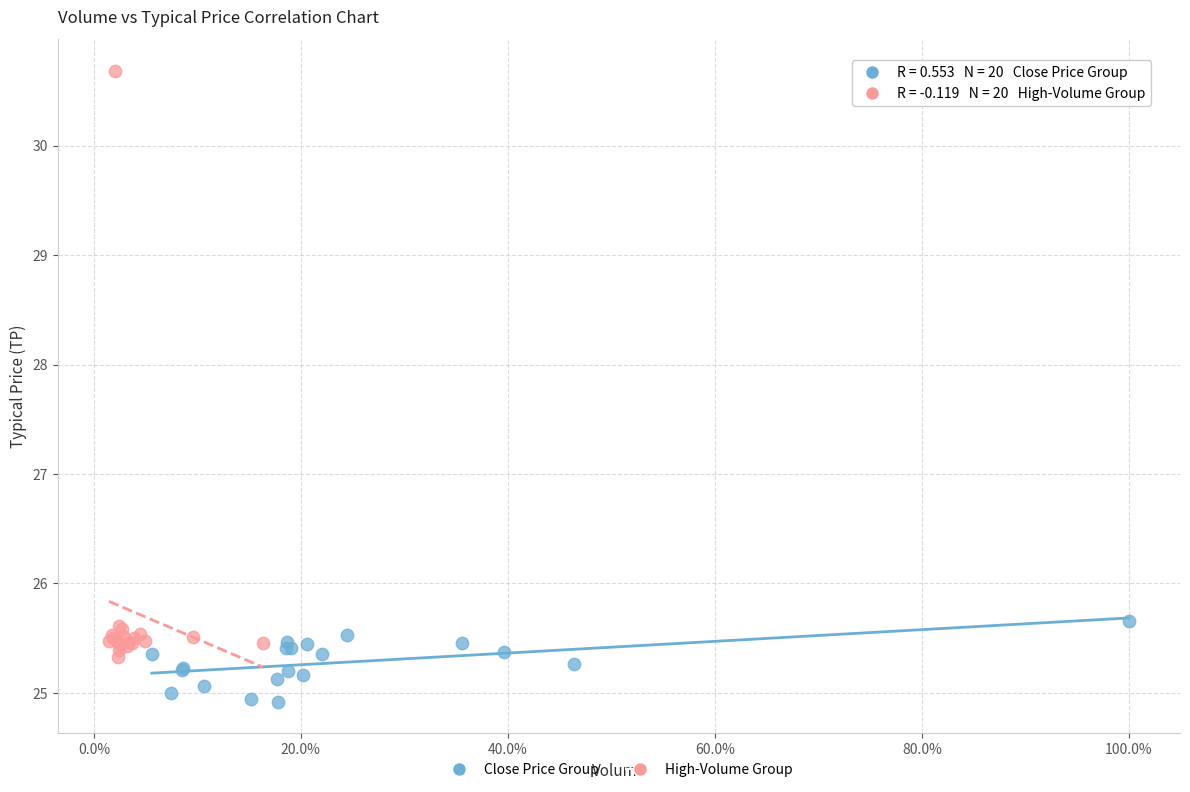

Which series reaches the minimum Y coordinate?

Close Price Group